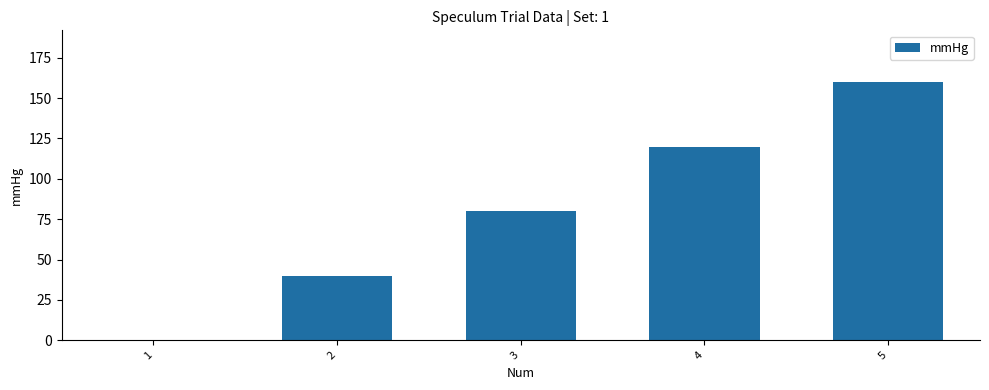

What is the change in value from 2 to 3?

+40